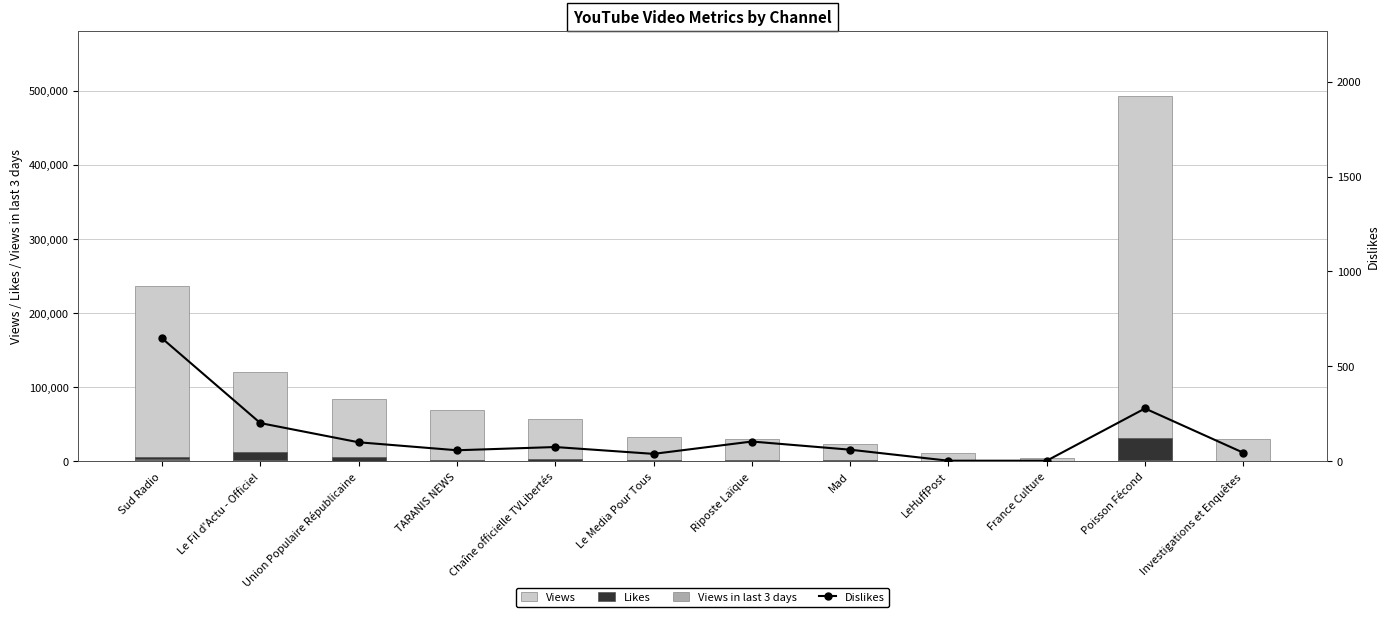

How many data points in Likes are above 2585?

5